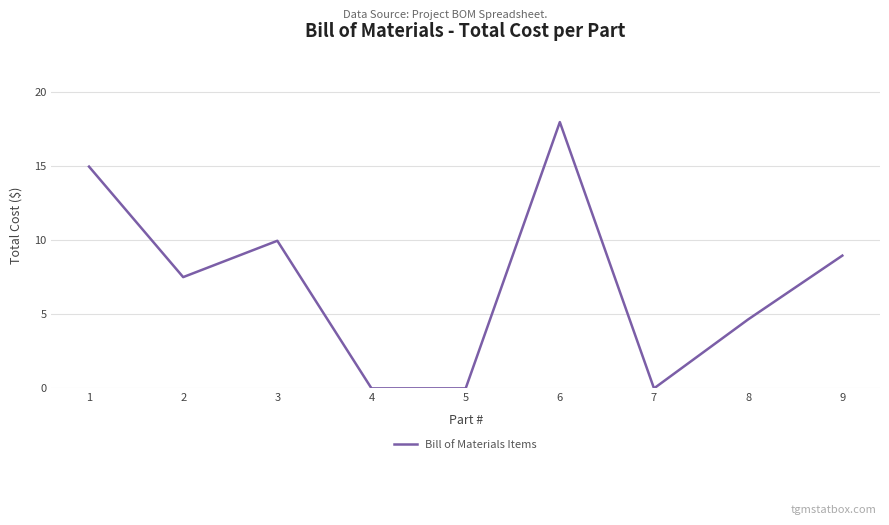

Which label corresponds to the largest value in the chart?

6